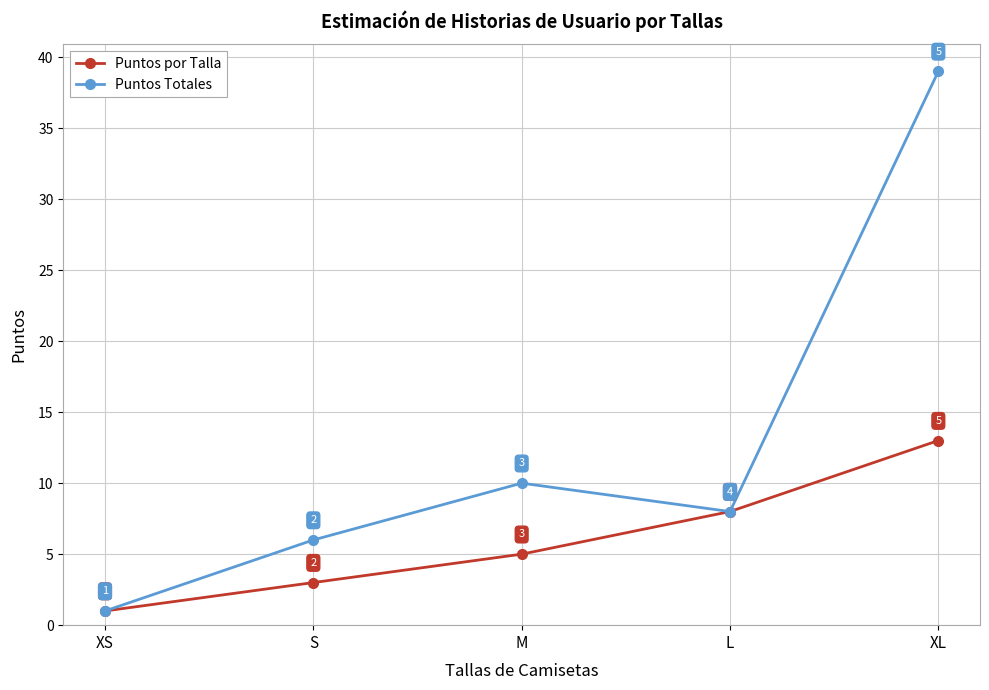

What is the minimum value shown in the chart?

1